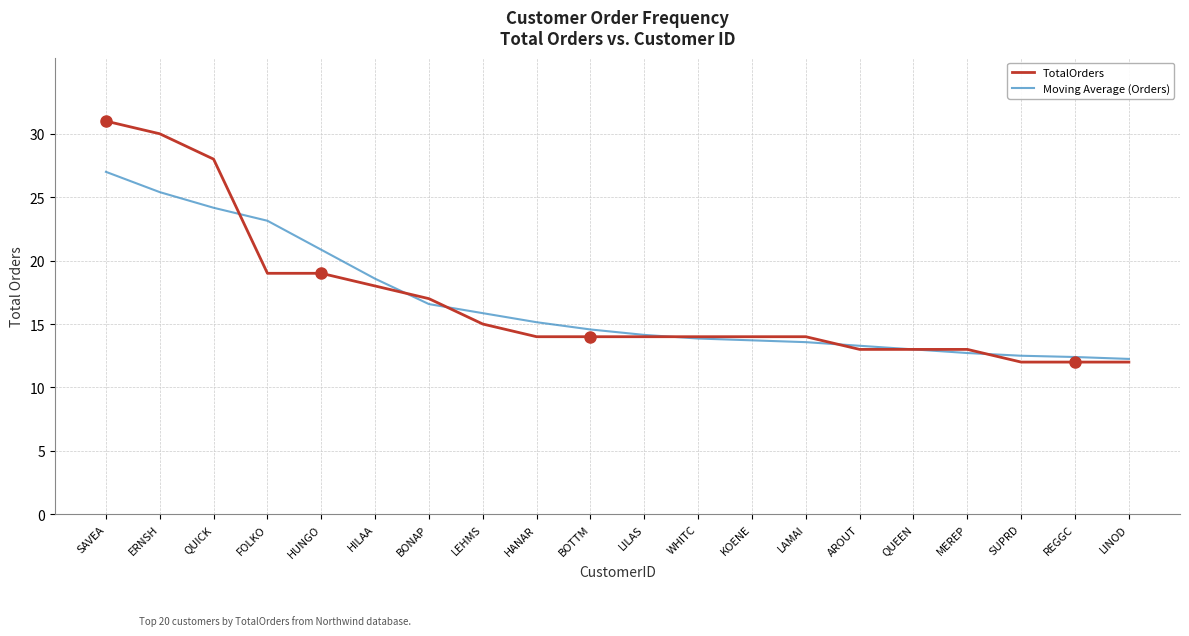

What position from the left is BOTTM?

10